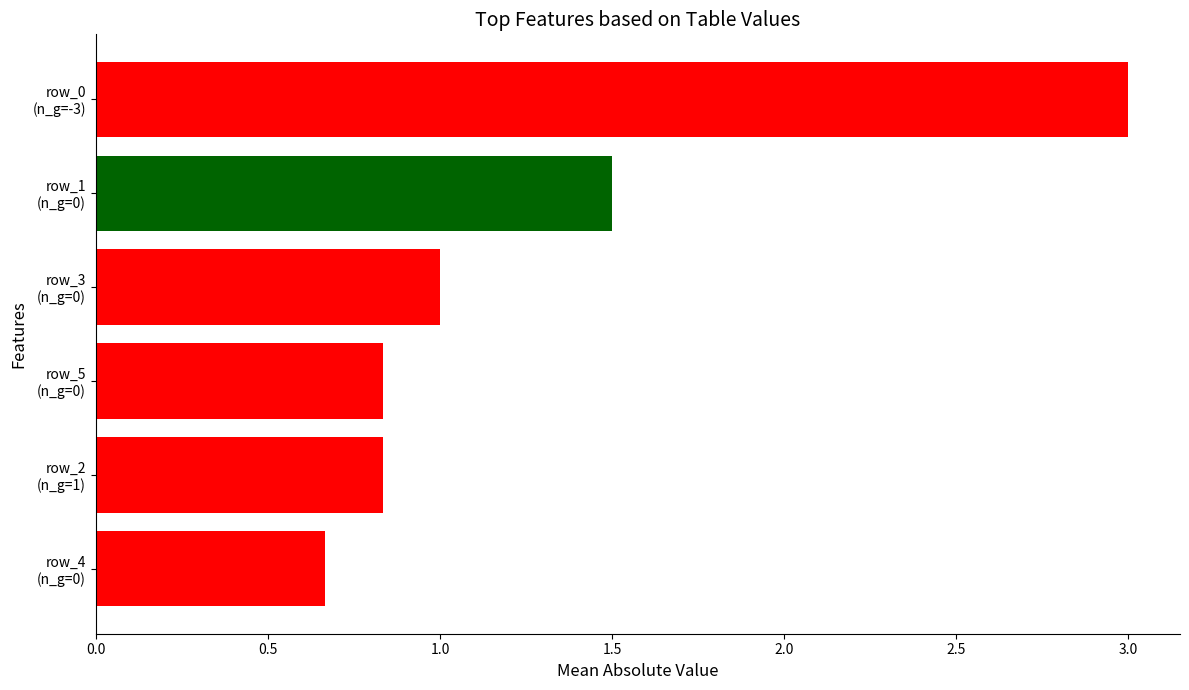

What is the value of the 1st bar from the top?

3.0